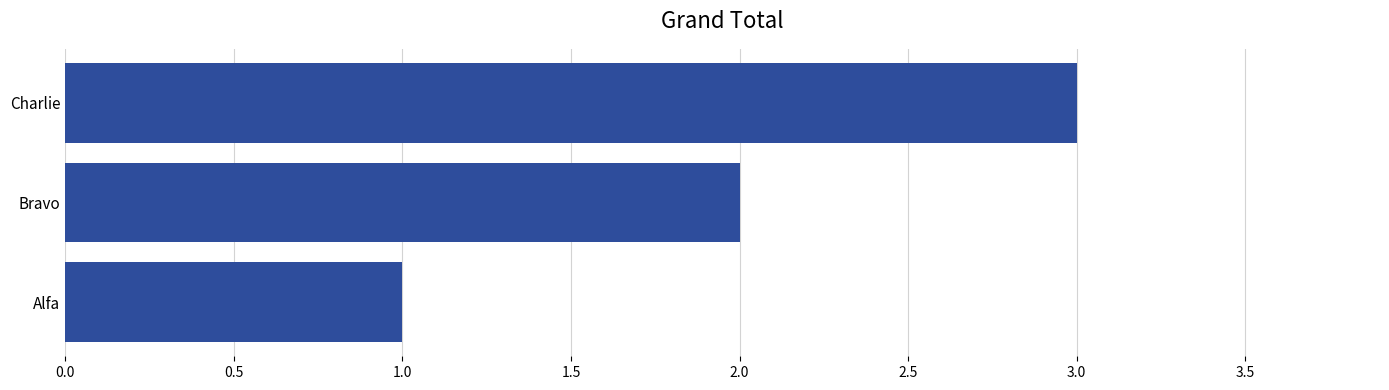

Are the bars grouped side by side (vs. stacked)?

No